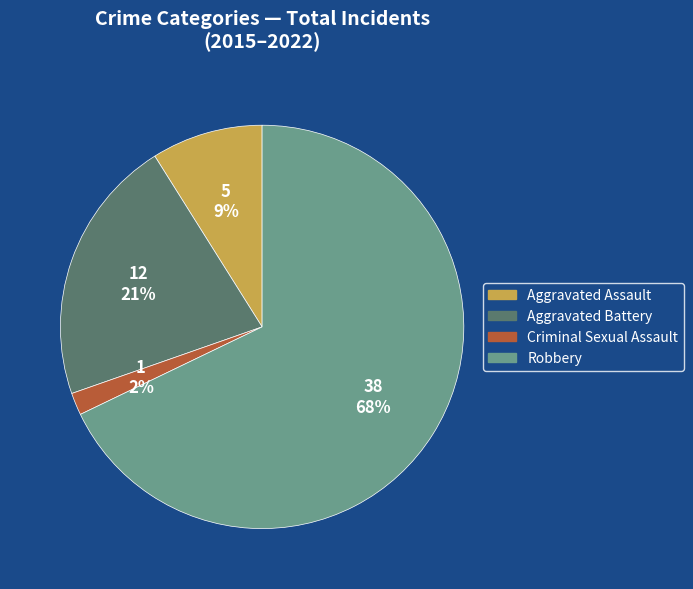

What is the ratio of the value at Aggravated Assault to the value at Robbery?

0.1